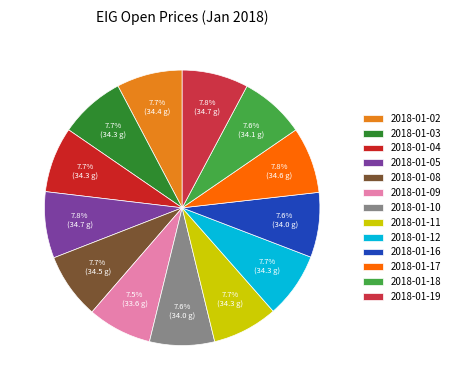

Which slice is the largest?

2018-01-05